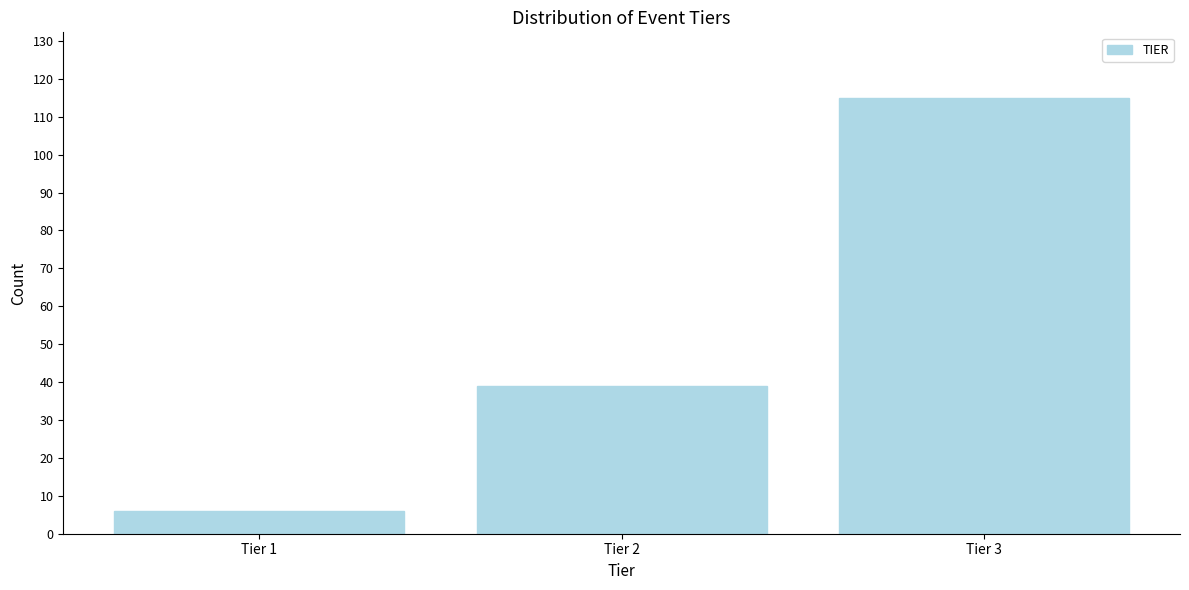

Reading right to left, transcribe all the data shown in this chart.

115	39	6